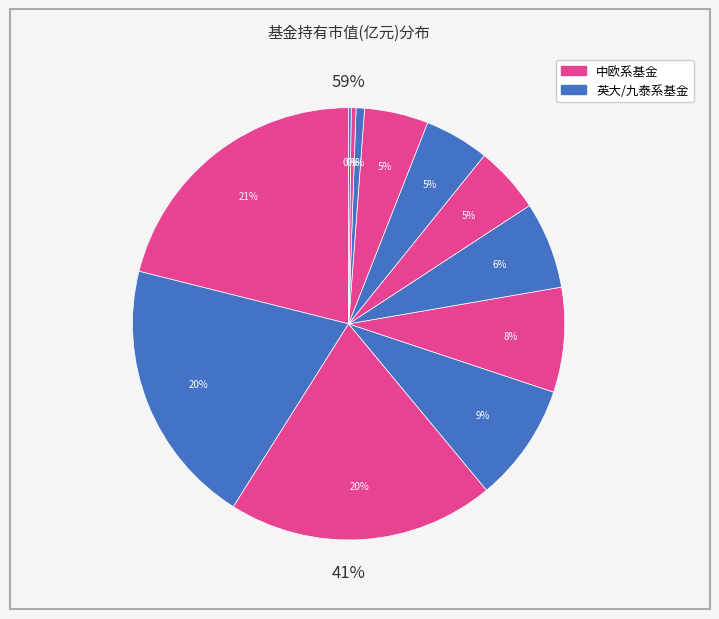

To the nearest percent, what percentage of the pie is 英大国企改革主题股票?

5%